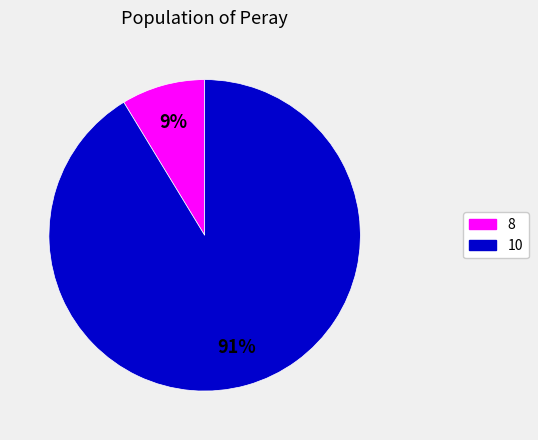

Is there any slice that represents more than half of the pie?

Yes